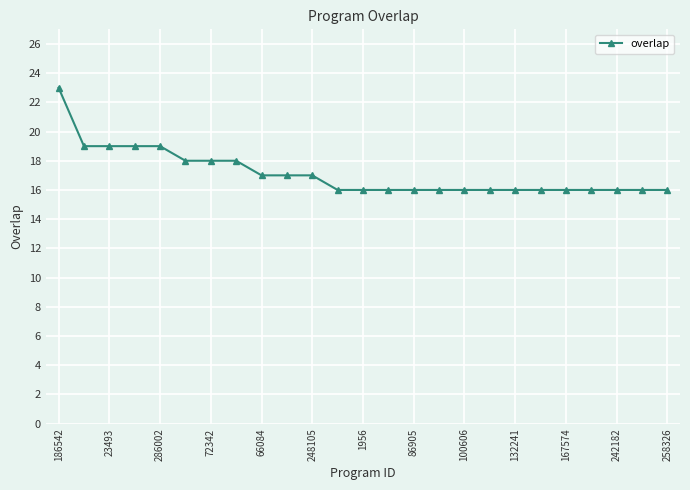

What is the greatest value displayed?

23